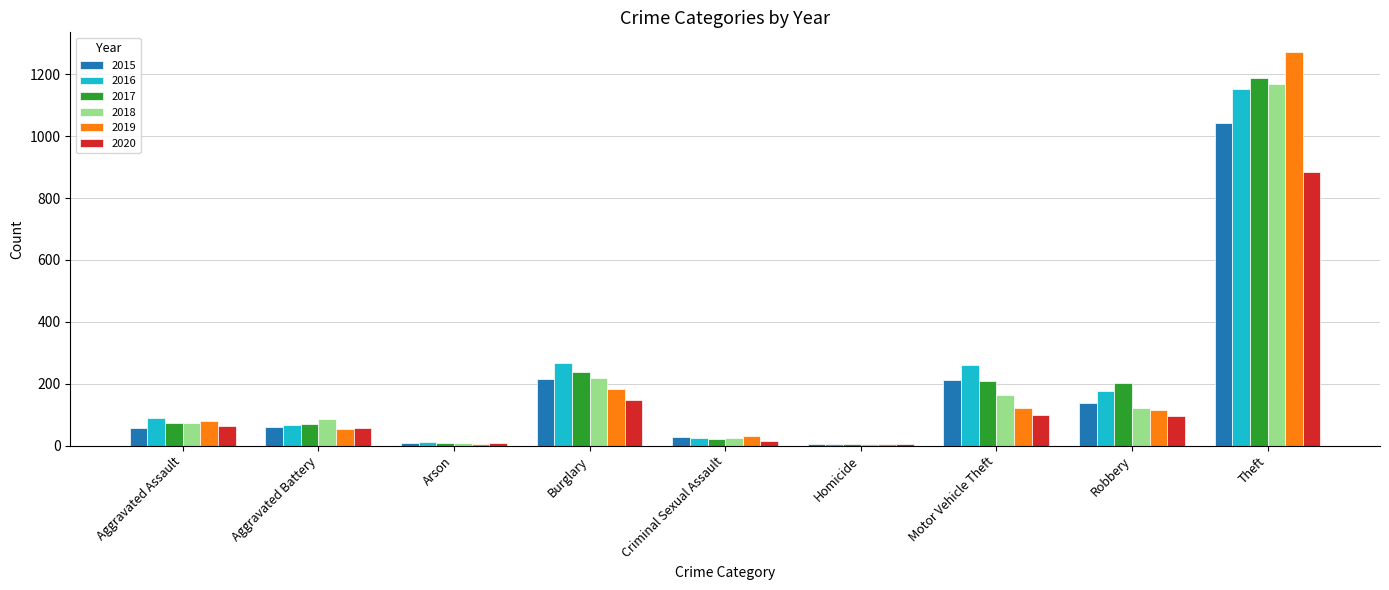

Where is 2018 nearest to the value 587?

Burglary